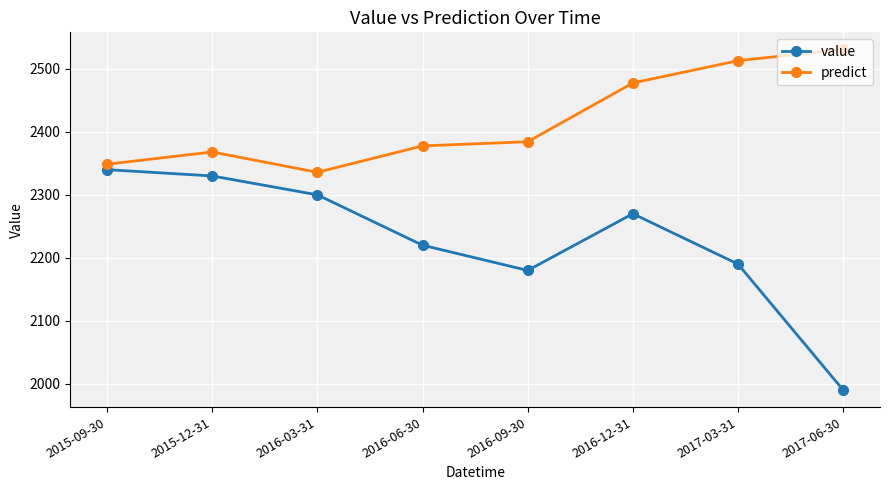

Between 2016-03-31 and 2017-06-30, which series saw the biggest shift?

value